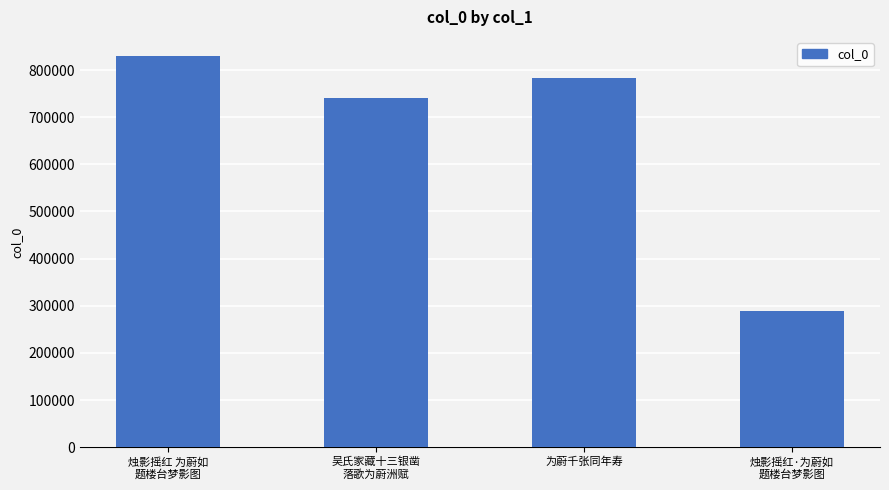

What is the value of the 1st bar from the left?

828941